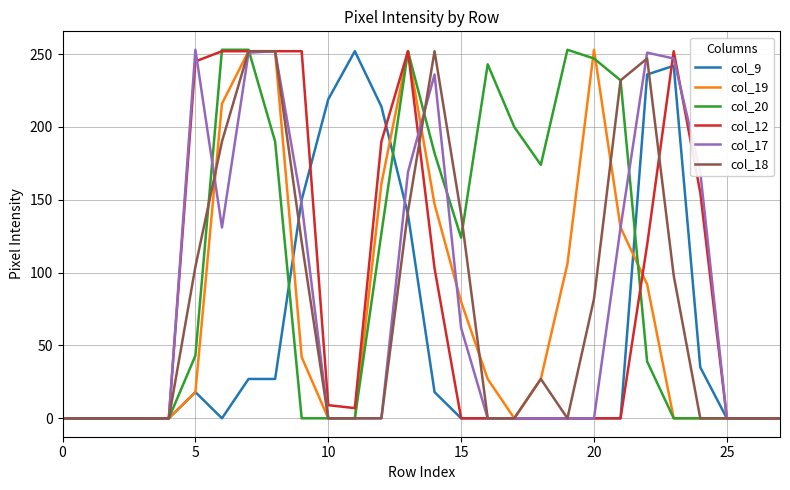

Which series has the largest total across all categories?

col_20